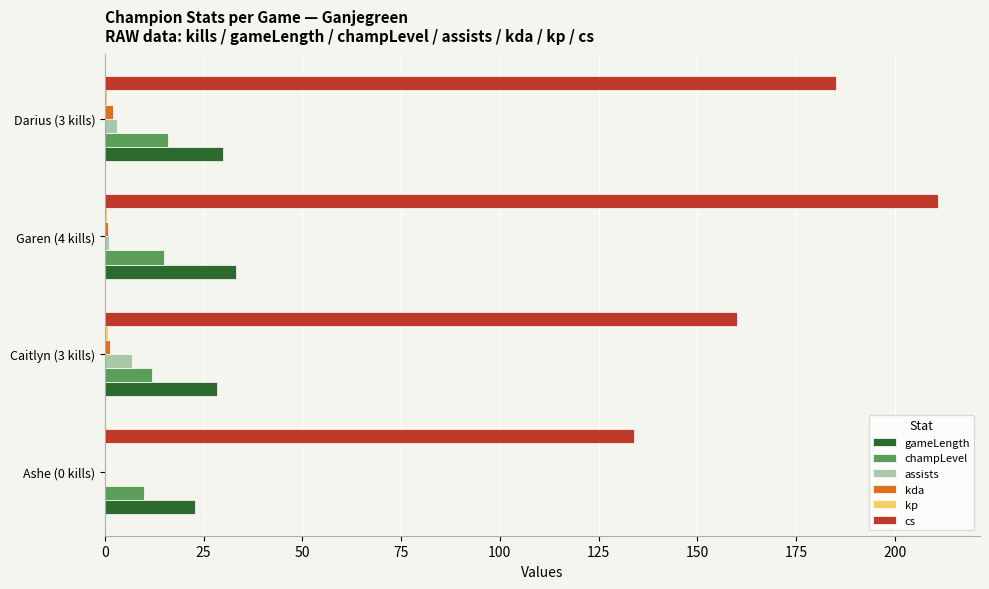

Which label corresponds to the largest value in the chart?

Garen (4 kills)